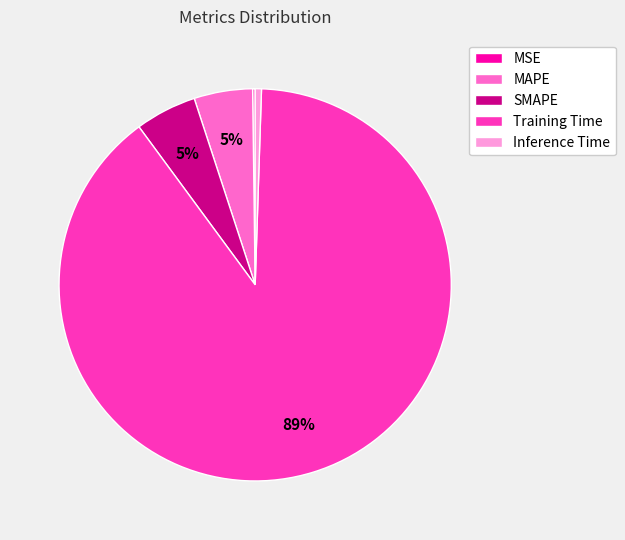

Which slice is the largest?

Training Time